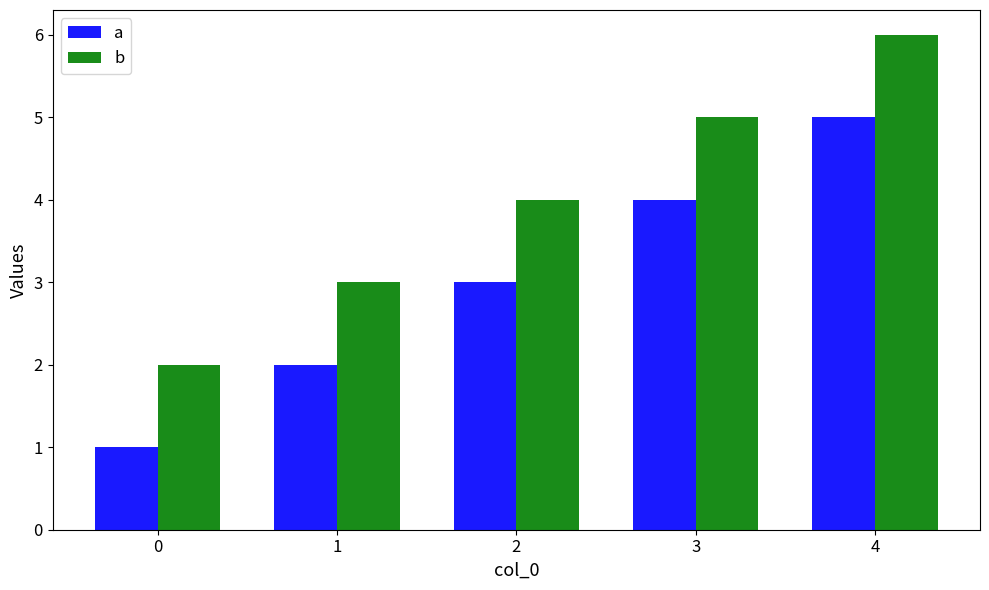

How many bars are there in each group?

2